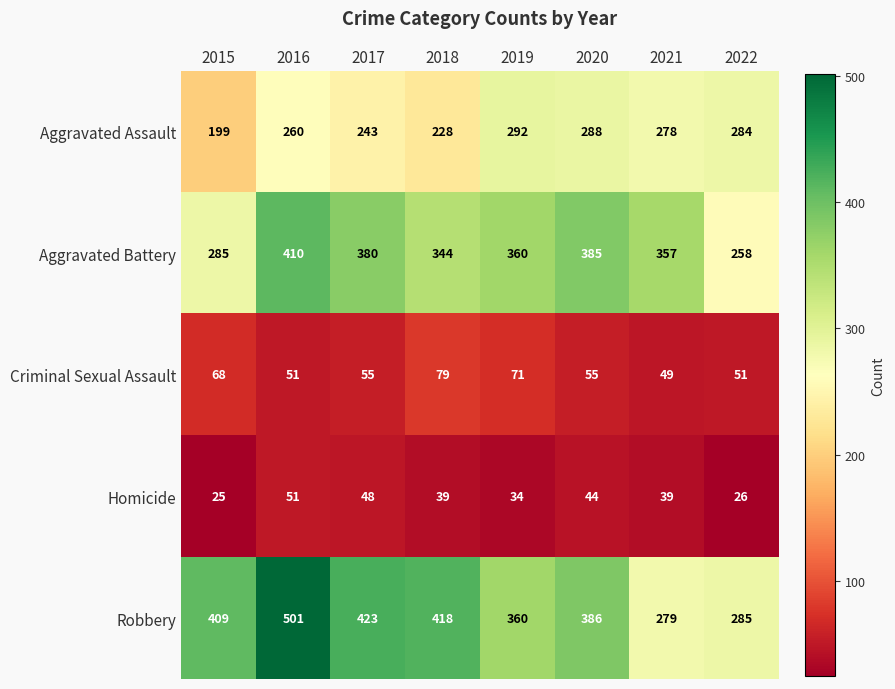

What is the maximum value for Criminal Sexual Assault?

79